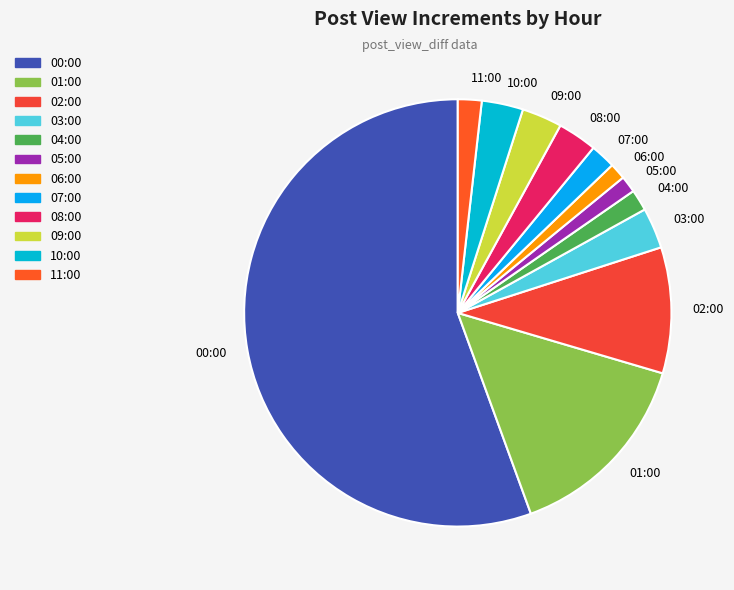

Which slice is the largest?

00:00